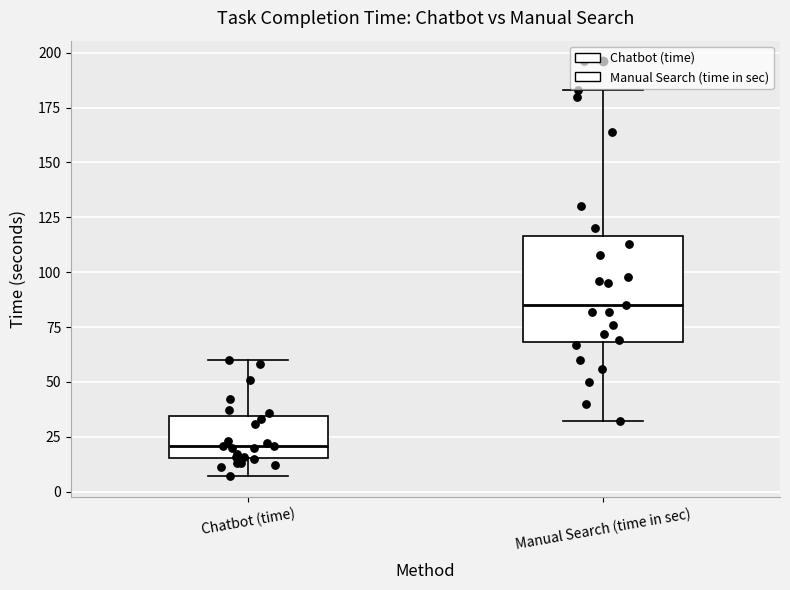

Reading left to right, read every box against the y-axis: the position of its median line, the range the box covers, and the ends of its whiskers. The values are not printed on the chart, so give them approximately, as read against the axis.

Chatbot (time): median 20, box 15 to 35, whiskers 5 to 60
Manual Search (time in sec): median 85, box 70 to 115, whiskers 30 to 185